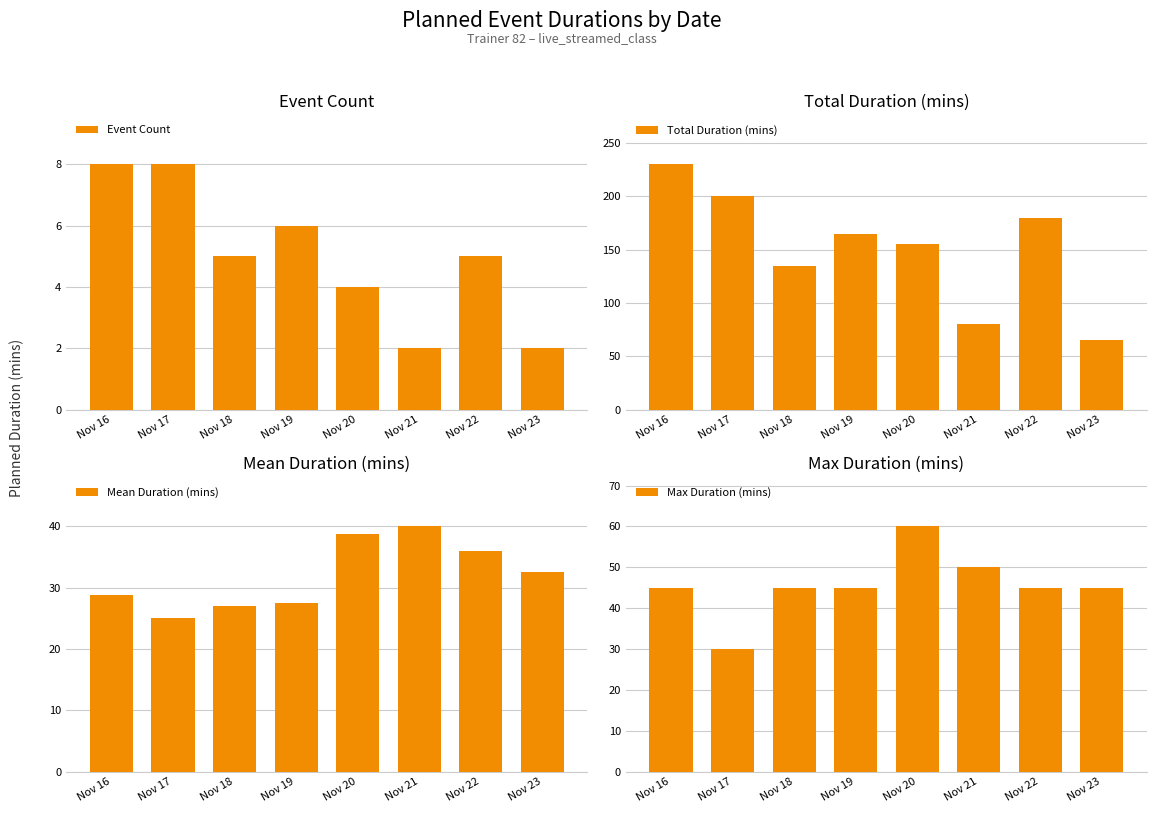

How many groups of bars are there?

8